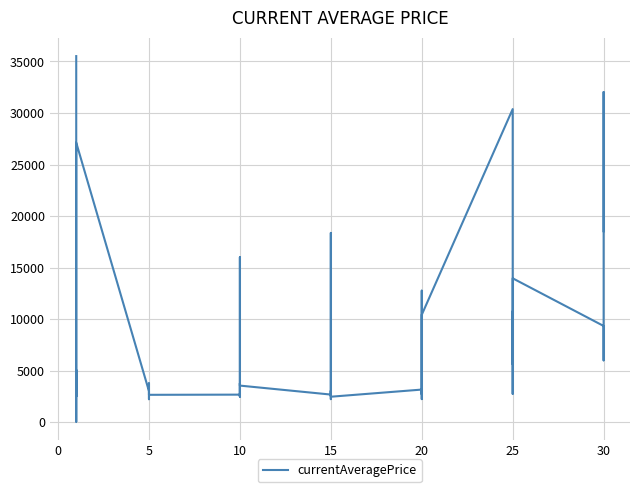

What is the value of the 32nd point from the left?

25029.0